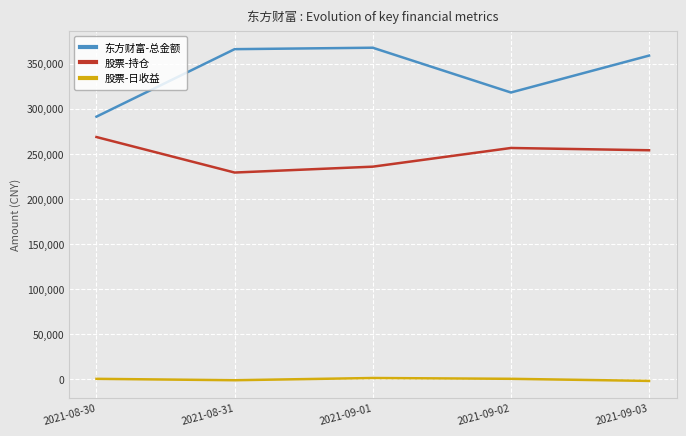

Between 2021-08-30 and 2021-09-03, which series saw the biggest shift?

东方财富-总金额